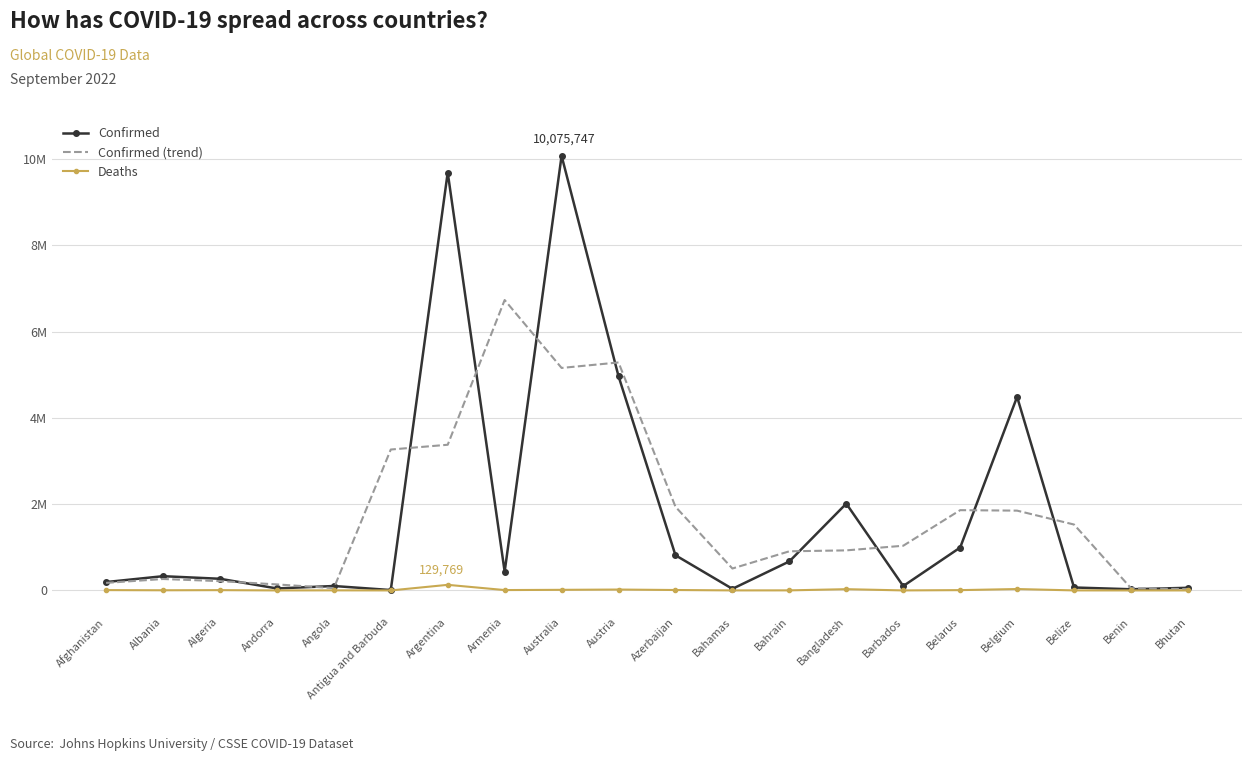

What are all the series names shown in the legend?

Confirmed, Confirmed (trend), Deaths